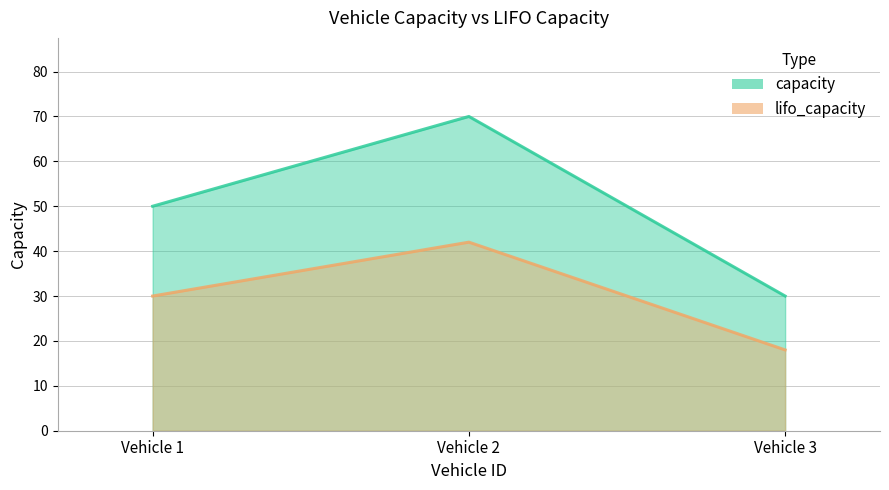

At how many categories does at least one series exceed 56?

1